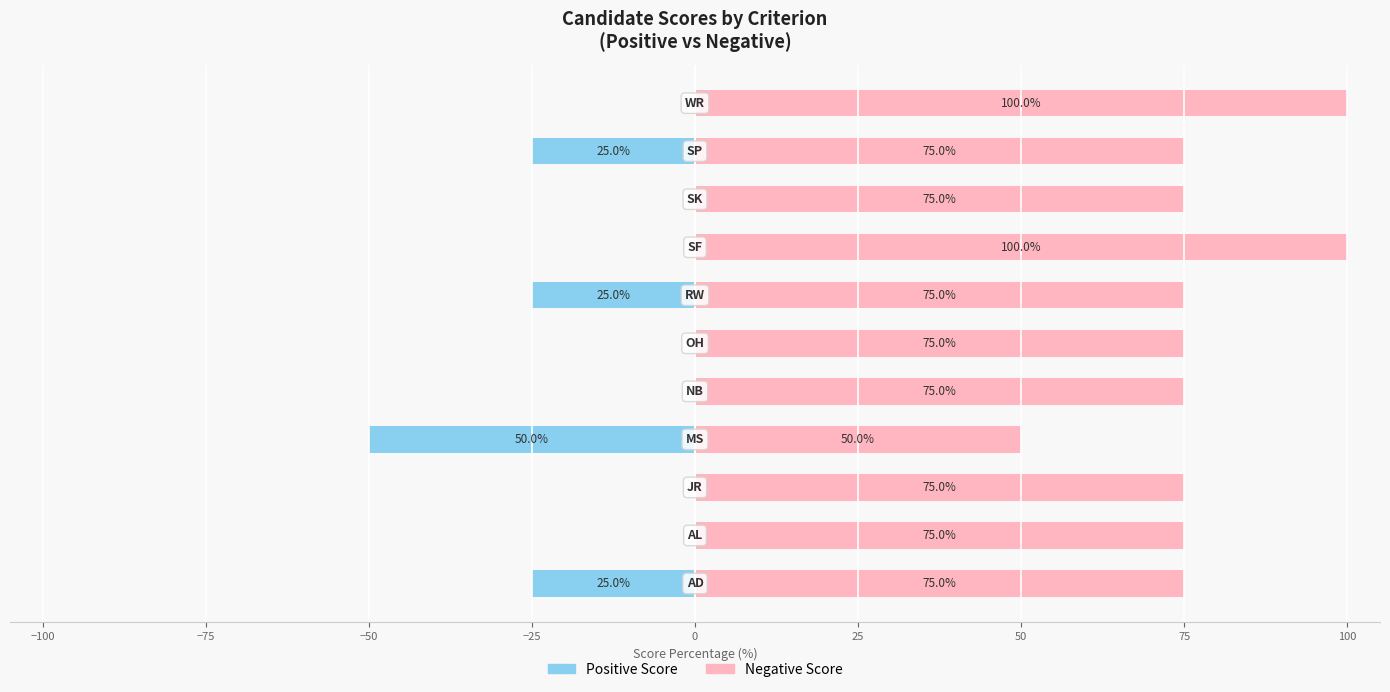

How many positive values does the Positive Score series have?

4